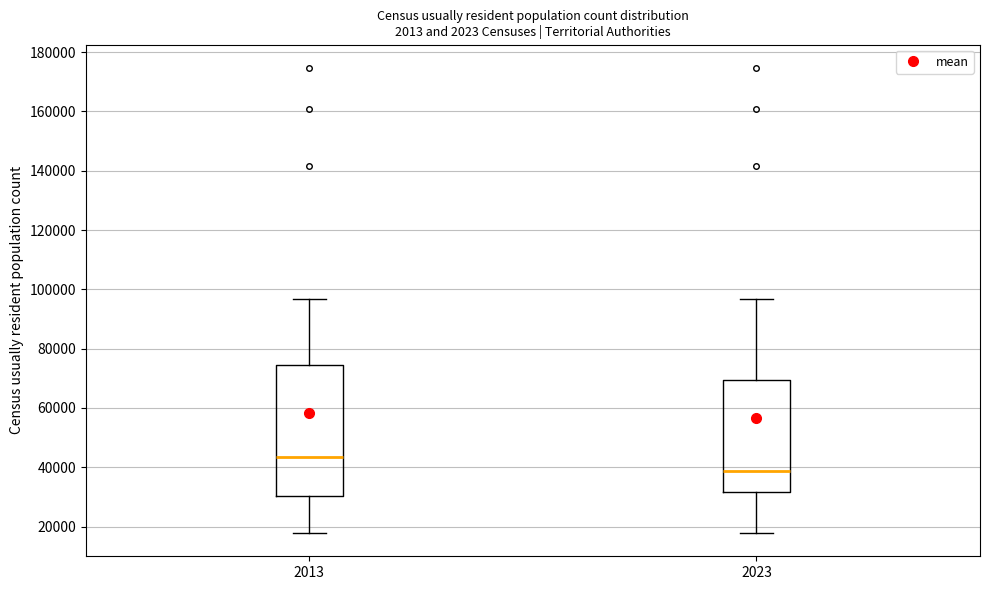

Comparing the boxes themselves (not the whiskers), which one is the tallest?

2013